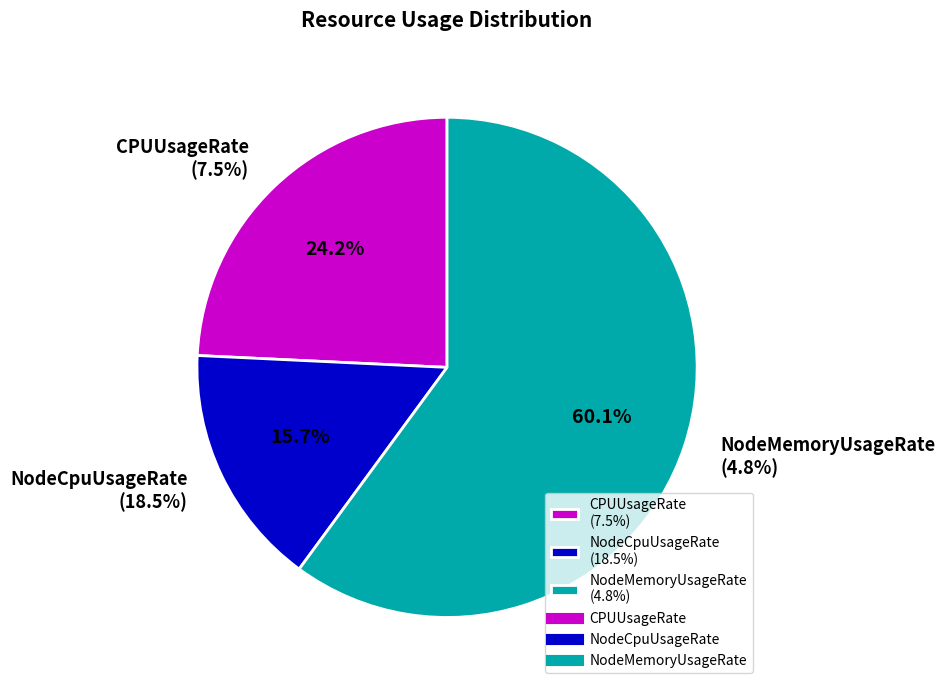

Is there a majority slice in this chart?

No